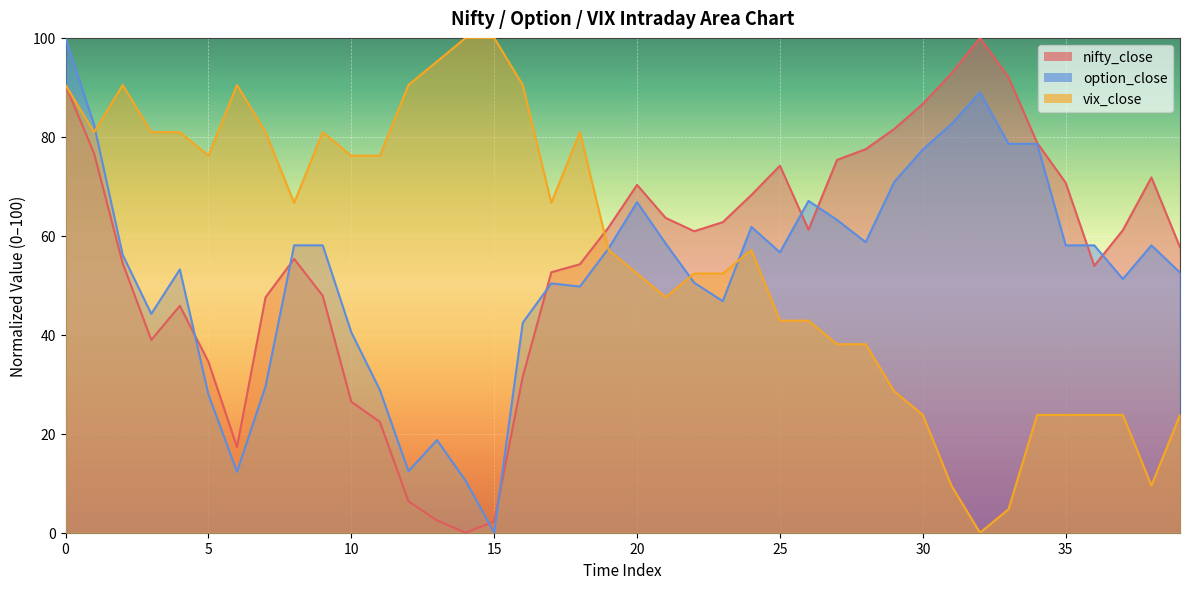

How many interior local valleys does the vix_close series have?

7